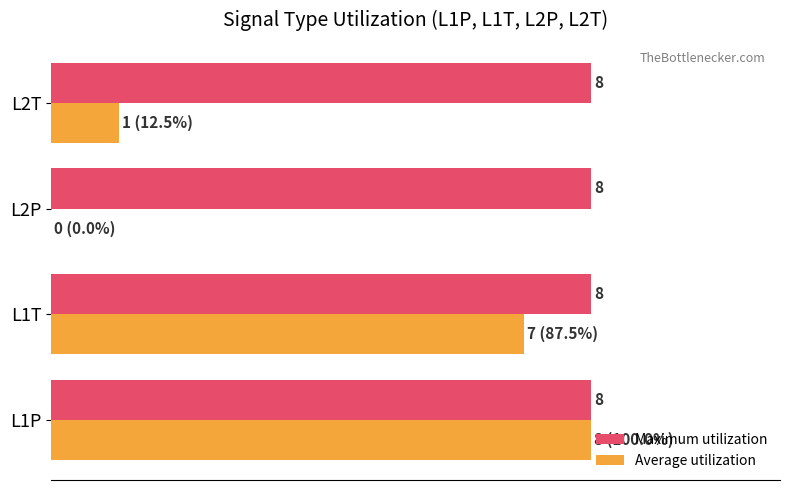

Which series has the largest total across all categories?

Maximum utilization